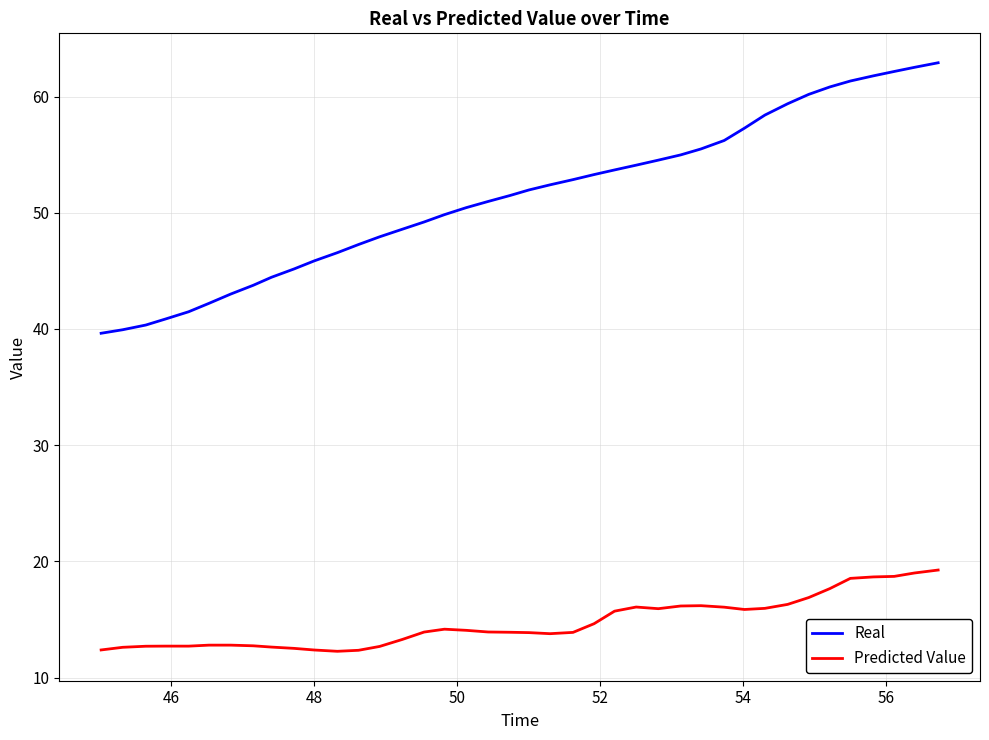

What is the sum of all Predicted Value values?

588.7